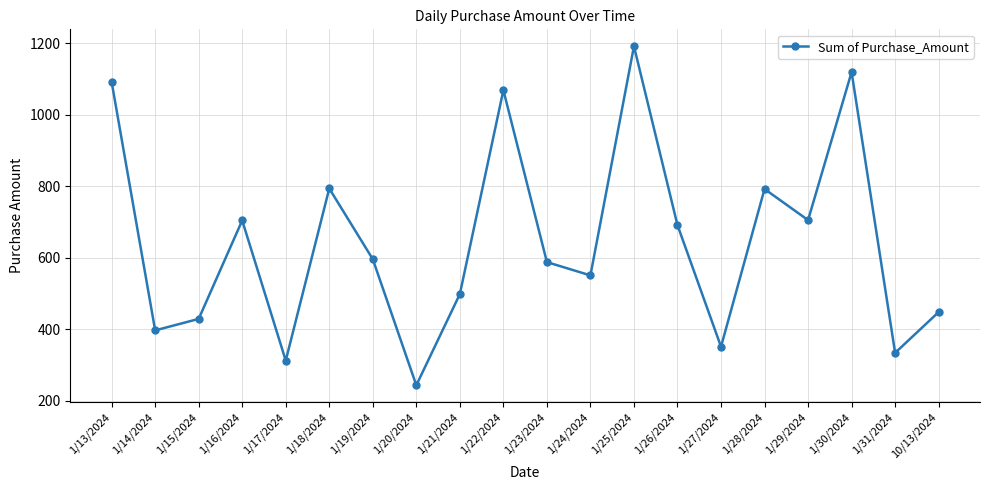

What position from the right is 1/19/2024?

14